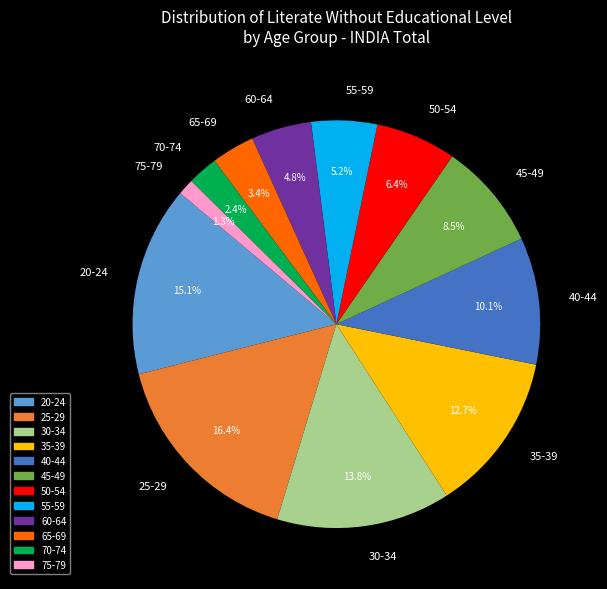

Combined, what portion of the pie is 70-74 and 45-49?

10.9%